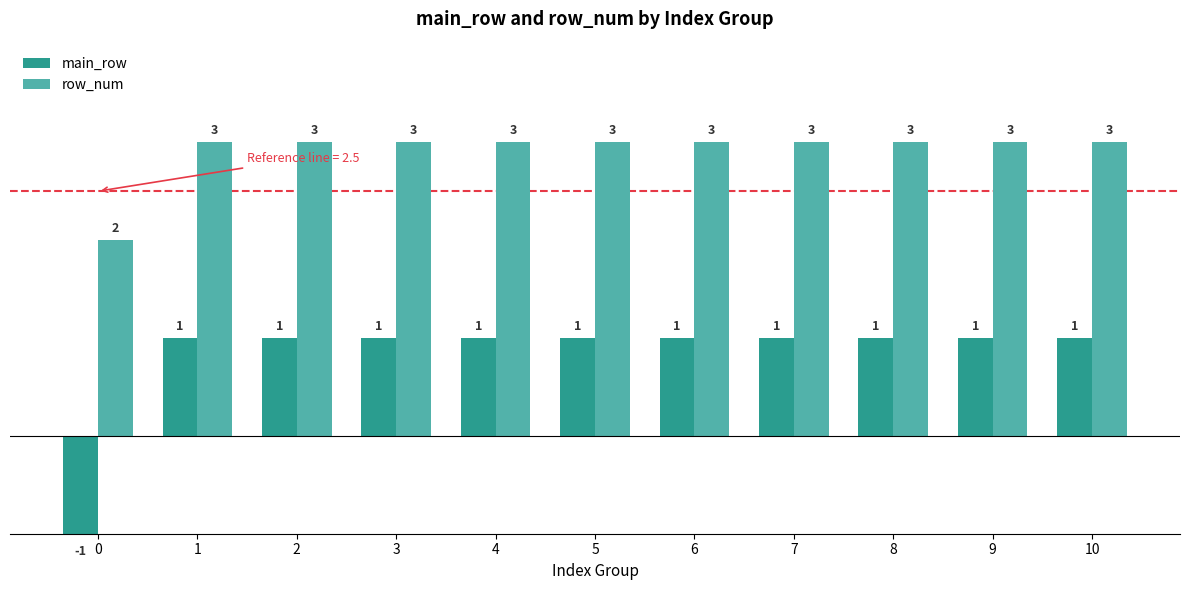

Rank the series at 5 from highest to lowest value.

row_num, main_row